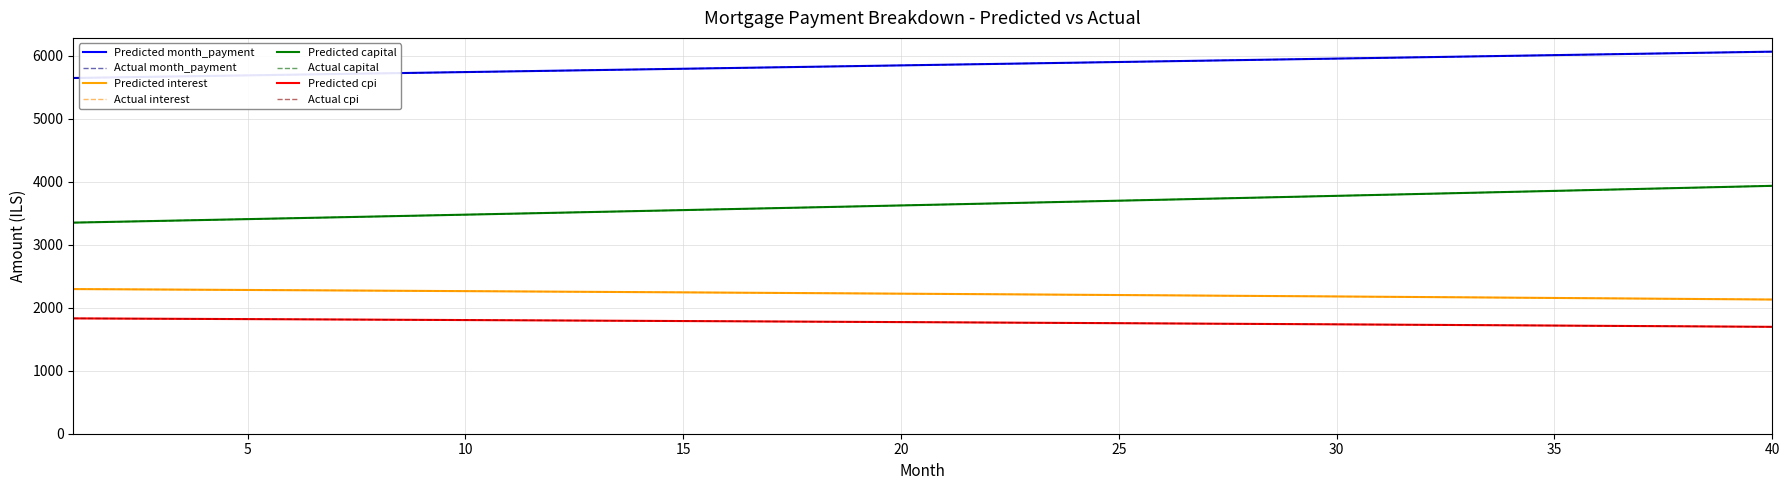

Does the chart have visible grid lines?

Yes